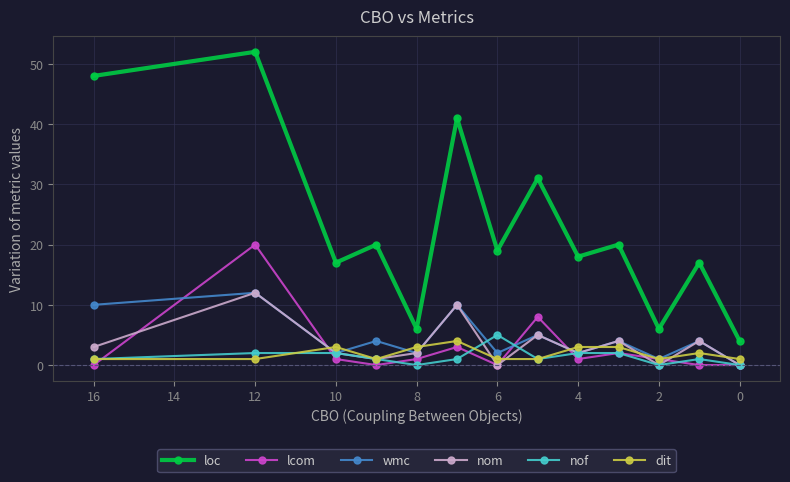

Which series has the widest spread of values?

loc